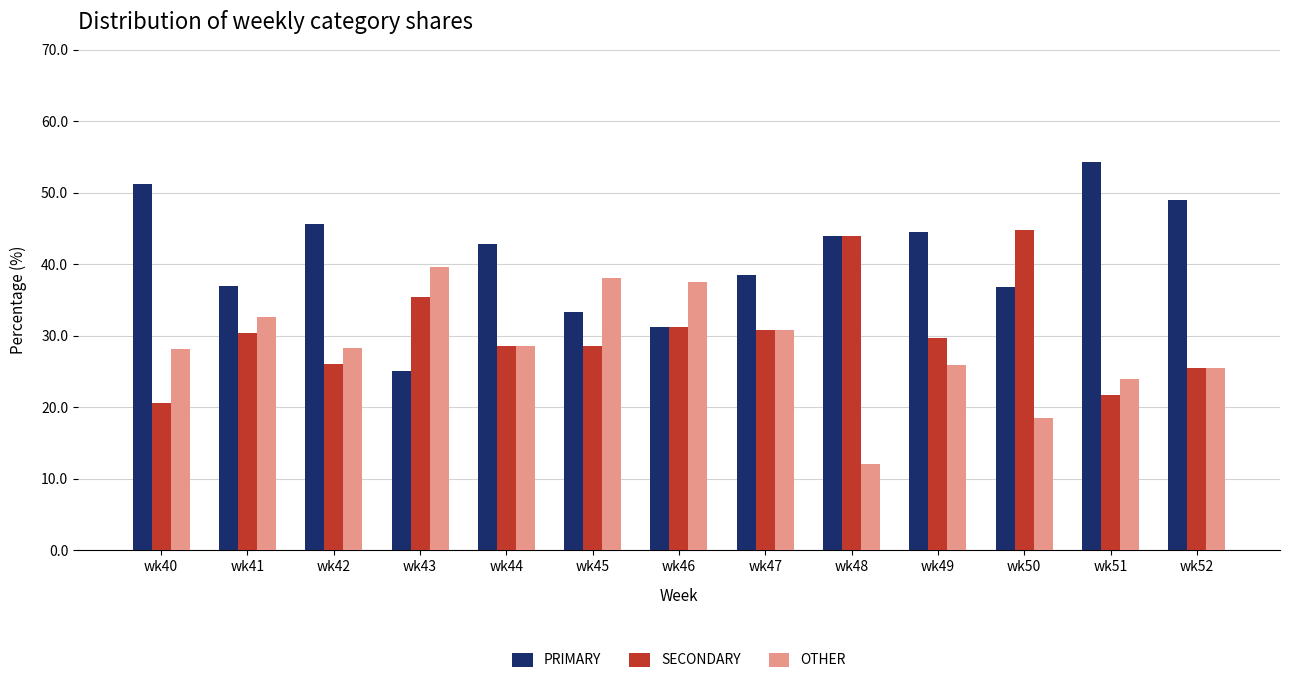

What is the total value across all series at wk51?

100.0